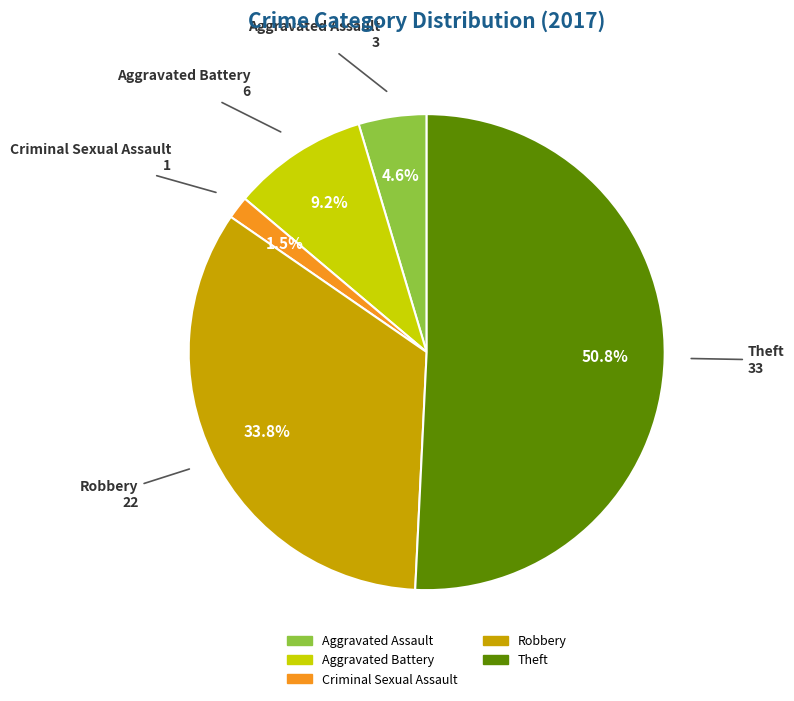

Is the sum of Theft and Robbery greater than half?

Yes